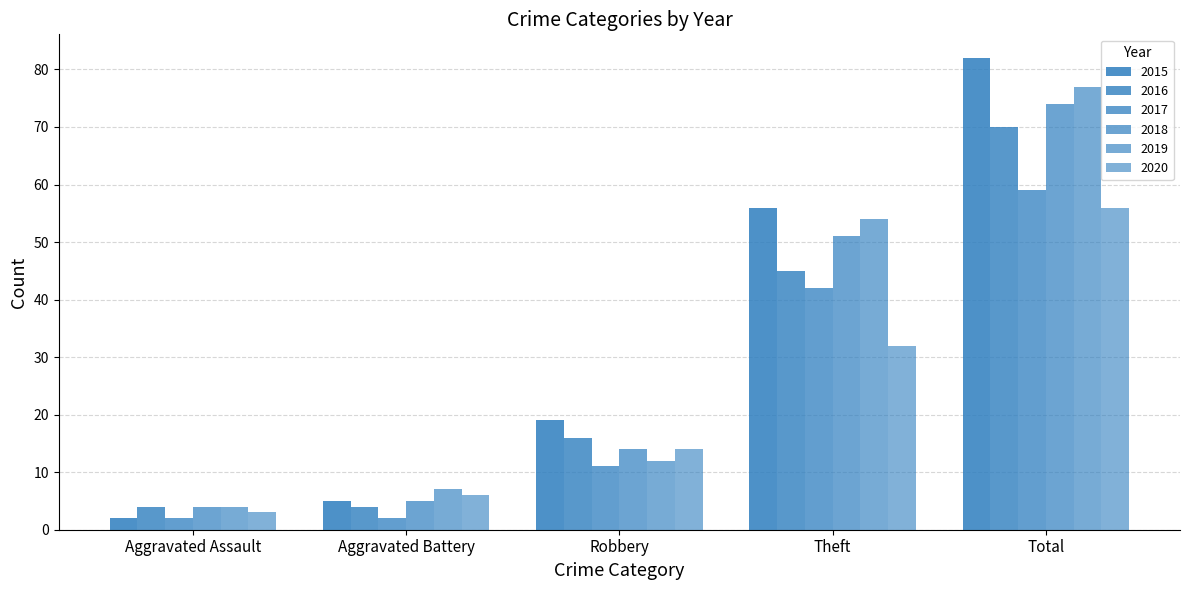

What is the difference between the highest and lowest values at Robbery?

8